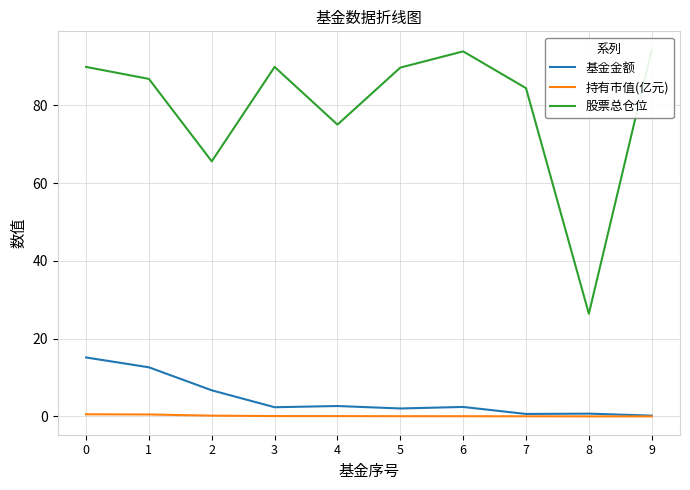

What is the lowest value of the 基金金额 series?

0.2